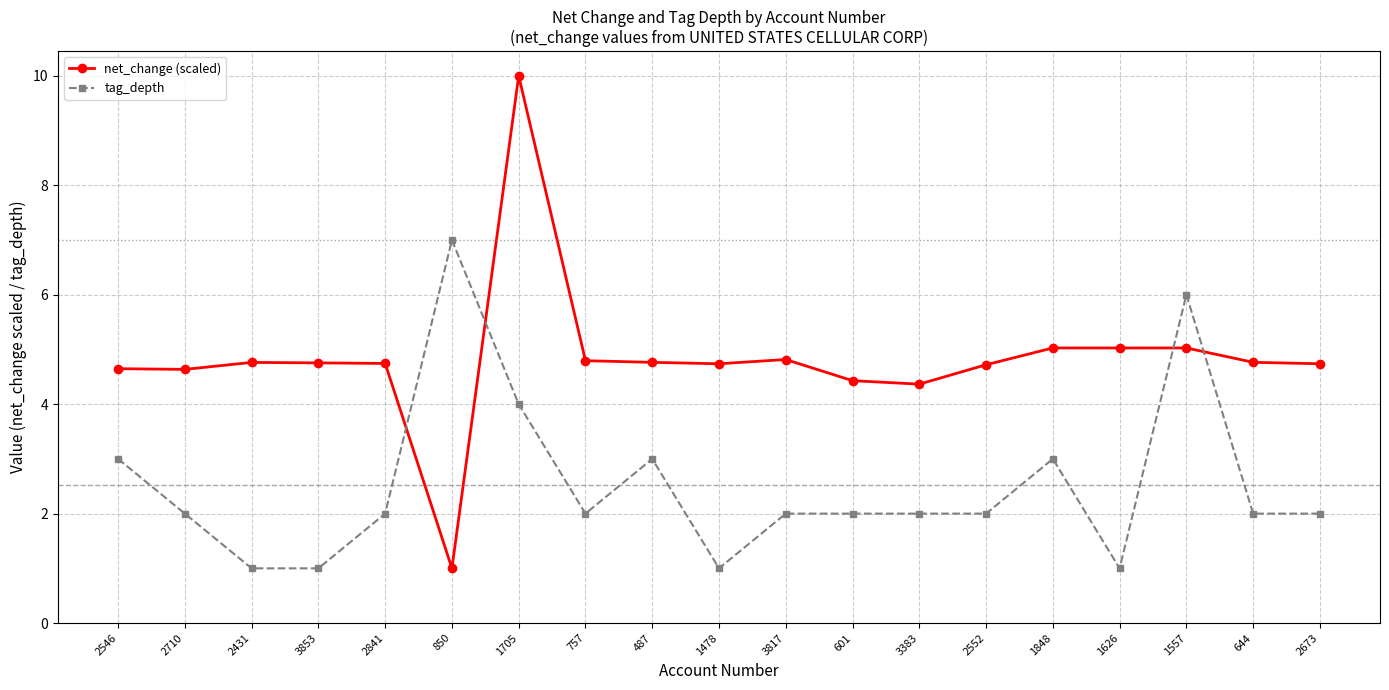

True or false: tag_depth has more than 2 points higher than both neighbors.

True